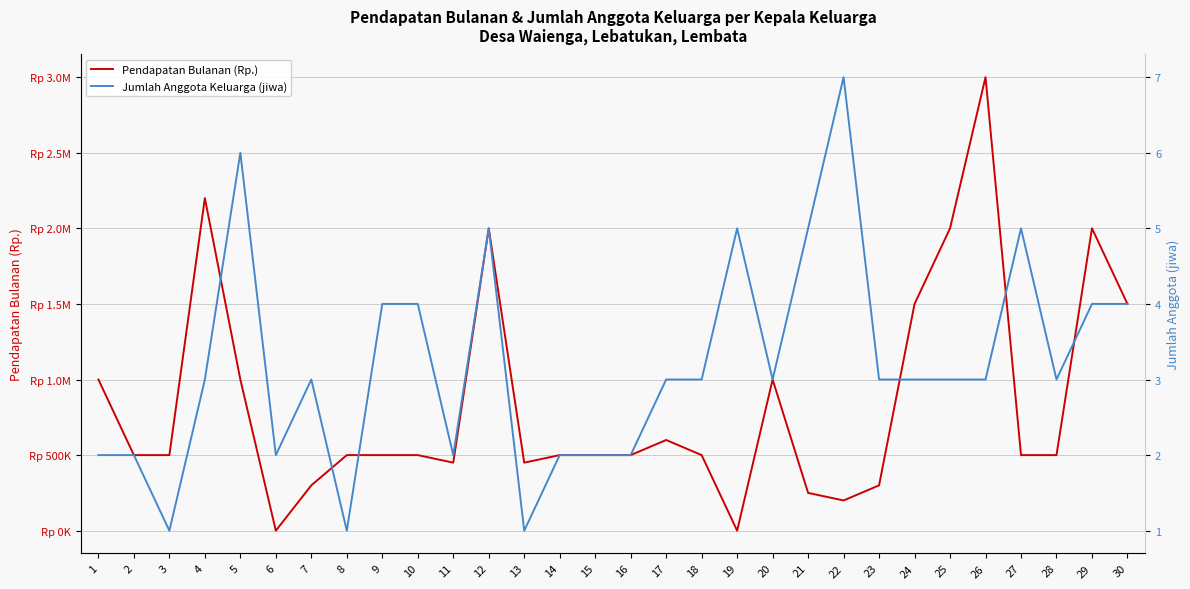

What is the greatest value displayed?

3000000